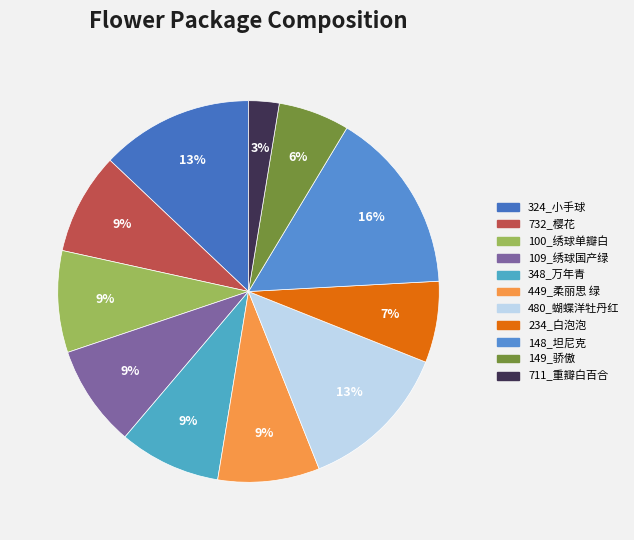

To the nearest percent, what is the combined percentage of 109_绣球国产绿 and 480_蝴蝶洋牡丹红?

22%